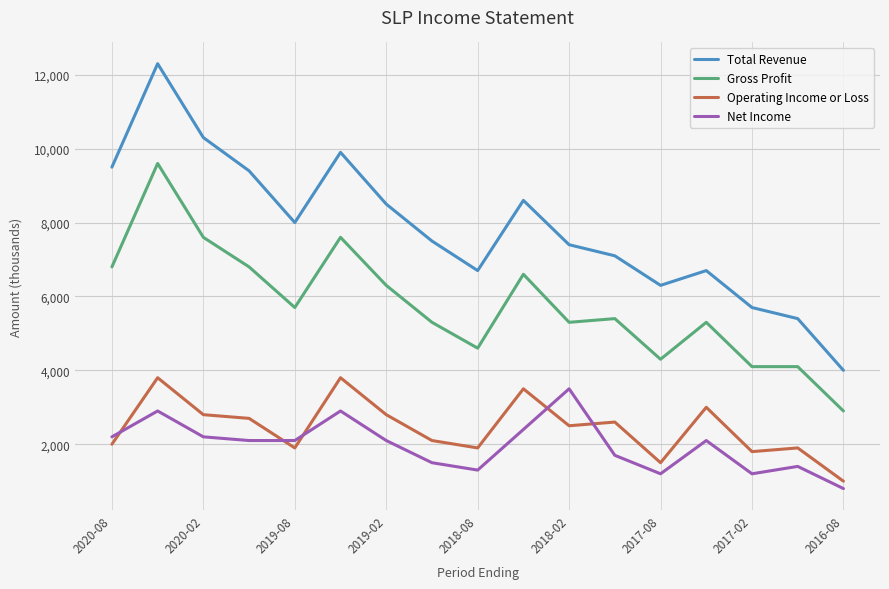

What is the difference between the maximum and minimum values in the Operating Income or Loss series?

2800